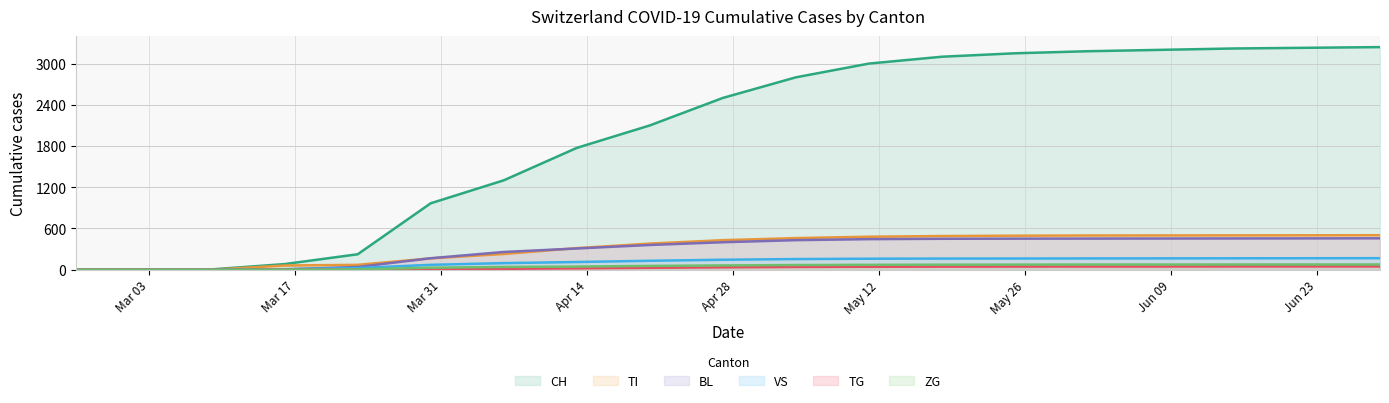

Which series has the largest range (max minus min)?

CH